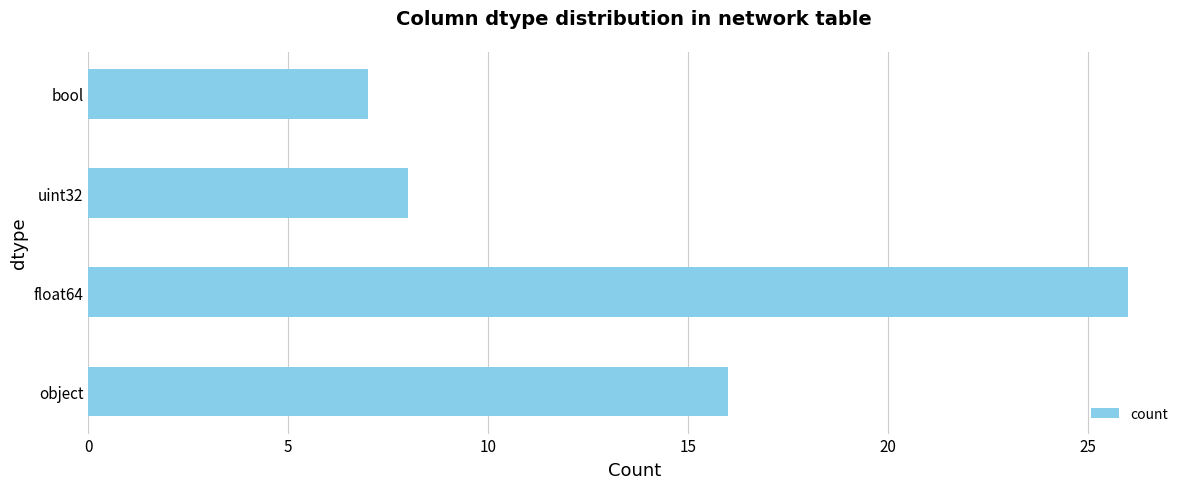

At which category does the chart reach its peak across all series?

float64